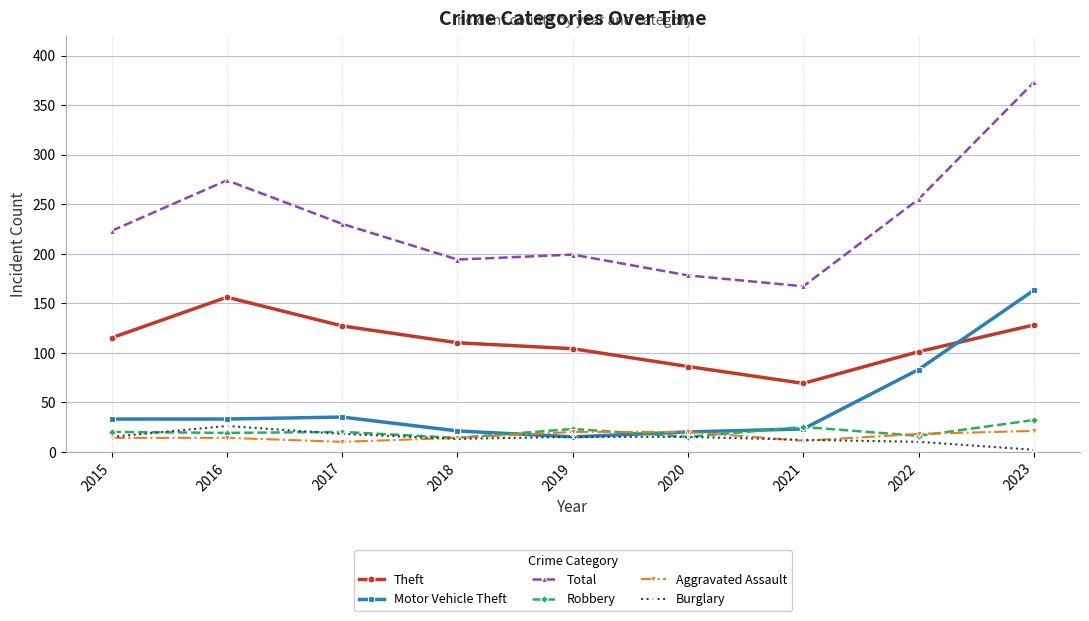

What is the average value of the Theft series?

111